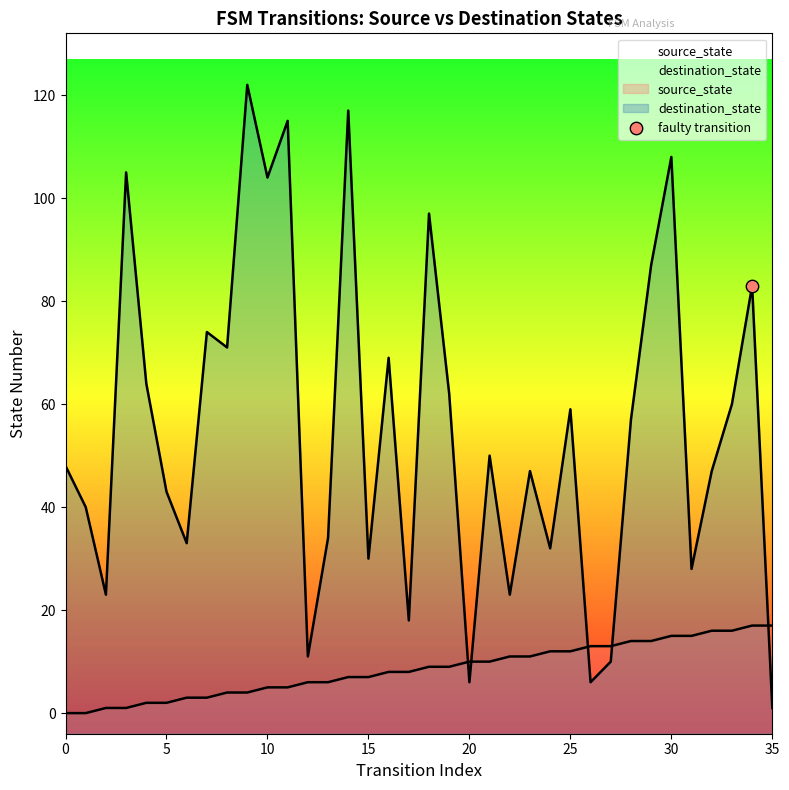

Is the value of source_state at 20 greater than the value of destination_state at 30?

No